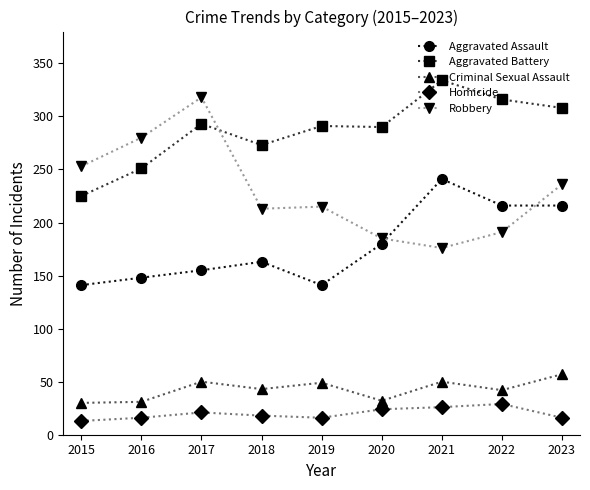

What is the value of the Aggravated Assault point at the 9th from the left?

216